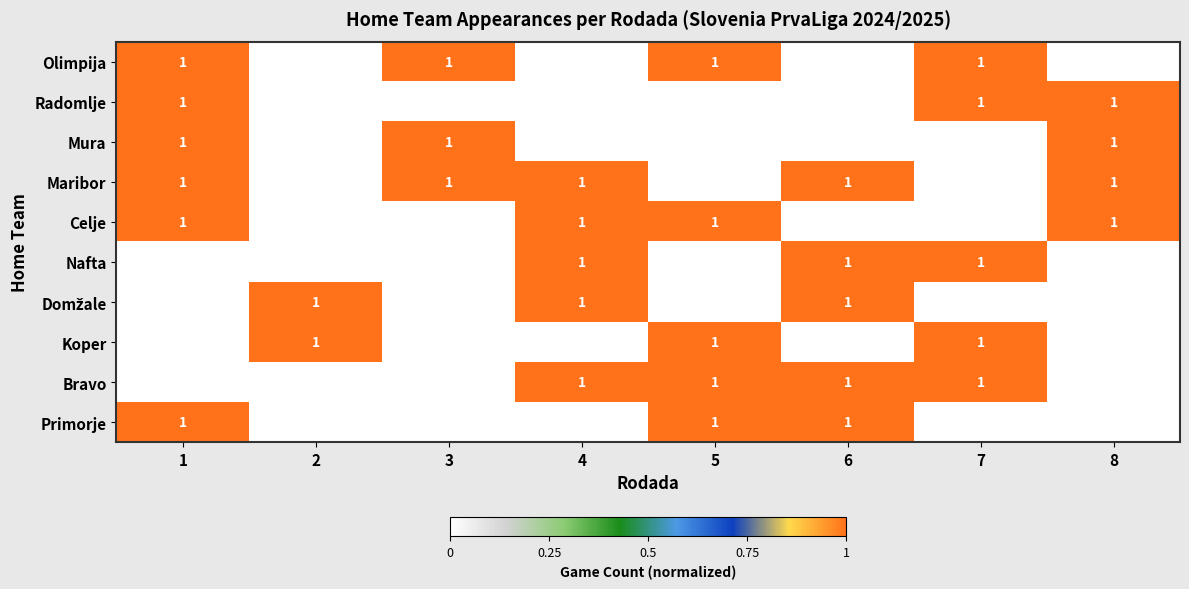

At how many categories does at least one series exceed 0?

8